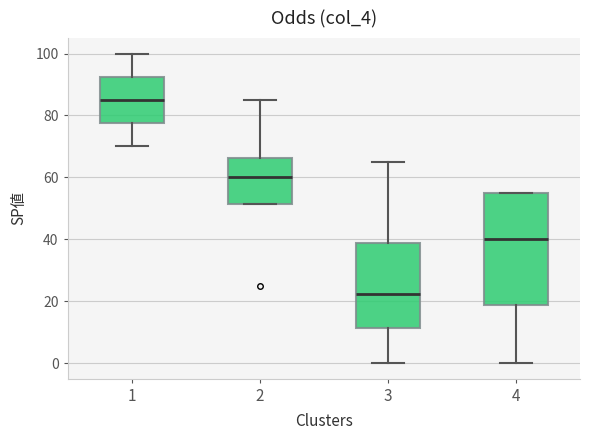

Reading left to right, transcribe this box plot: for each box, give where its median line is, the range the box spans, and where its two whiskers end, as read against the y-axis. The values are not printed on the chart, so give them approximately, as read against the axis.

1: median 86, box 78 to 92, whiskers 70 to 100
2: median 60, box 52 to 66, whiskers 52 to 86
3: median 22, box 12 to 38, whiskers 0 to 66
4: median 40, box 18 to 56, whiskers 0 to 56